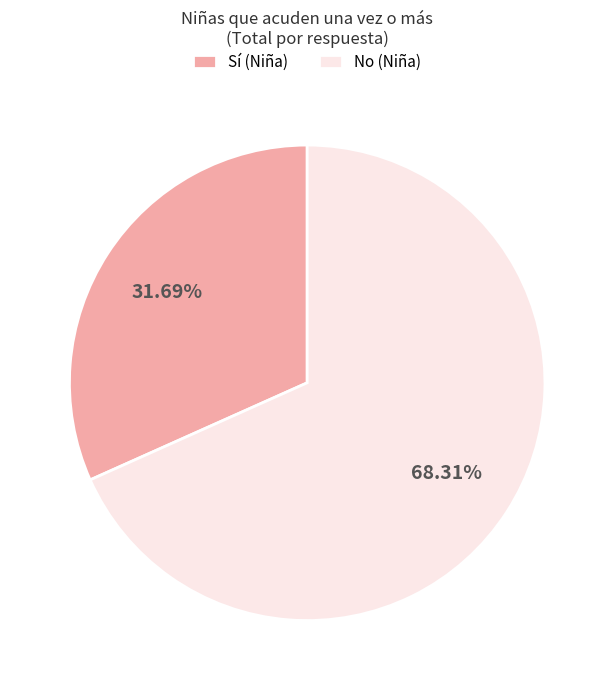

Approximately how many times larger is the value at No (Niña) compared to Sí (Niña)?

2.2